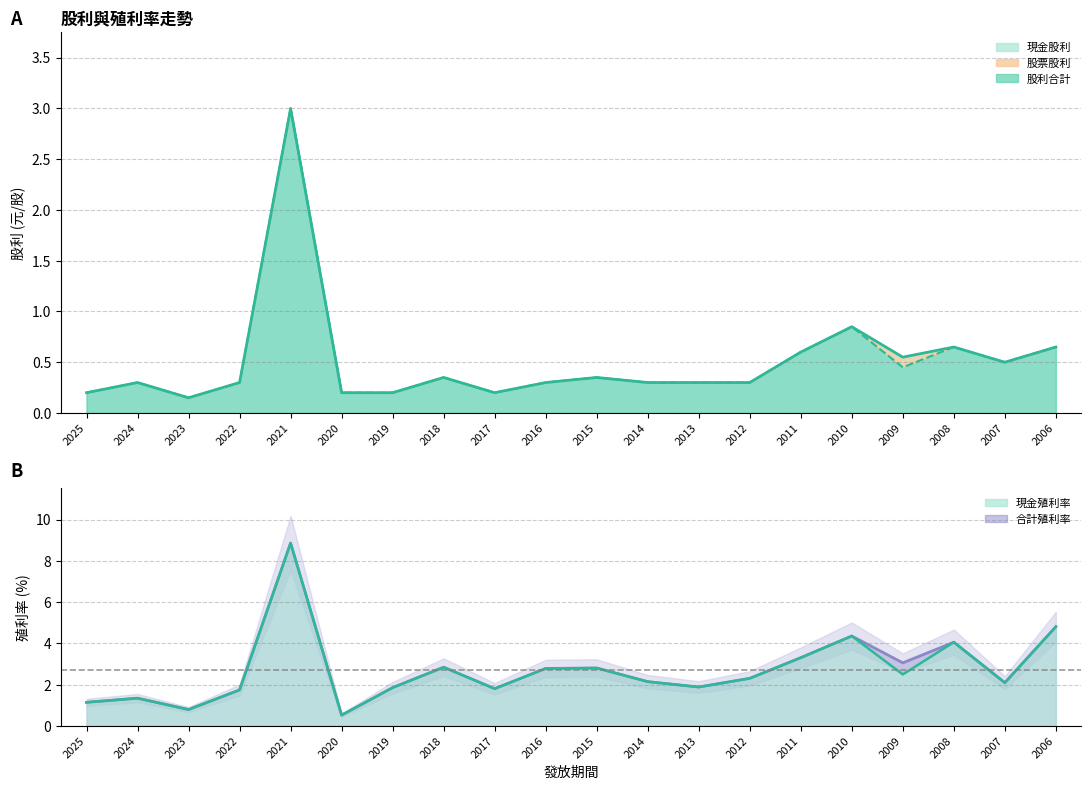

What is the minimum value shown in the chart?

0.1